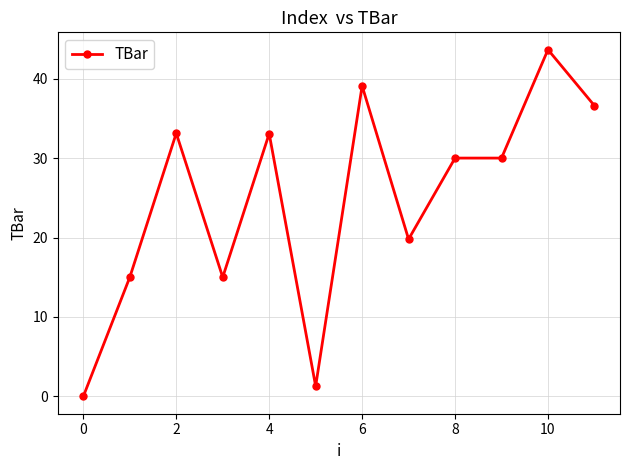

Count the number of categories in the chart.

12